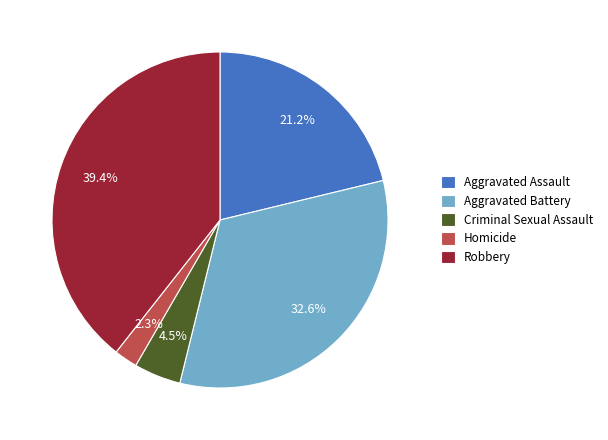

What percentage is NOT represented by Aggravated Battery?

67.4%